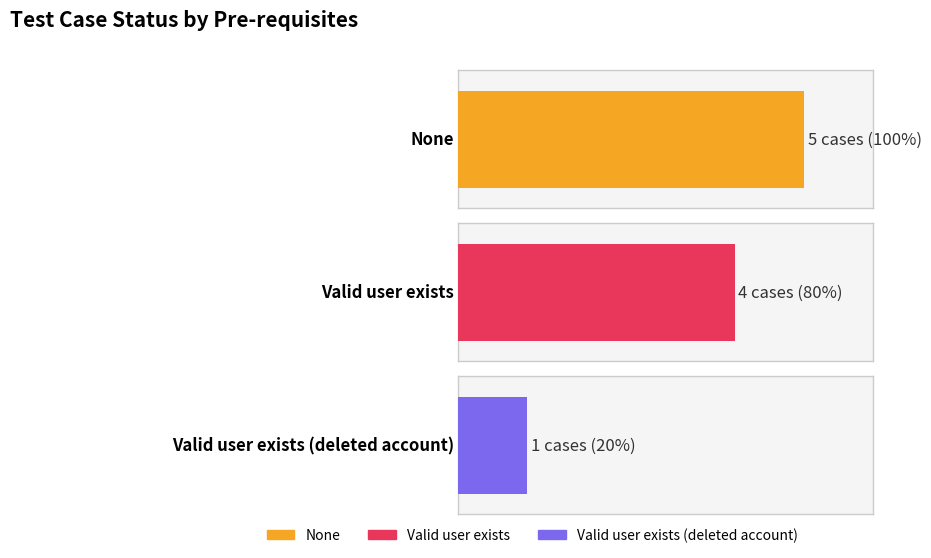

Is the value of Count at Valid user exists greater than the value of Pass at None?

No